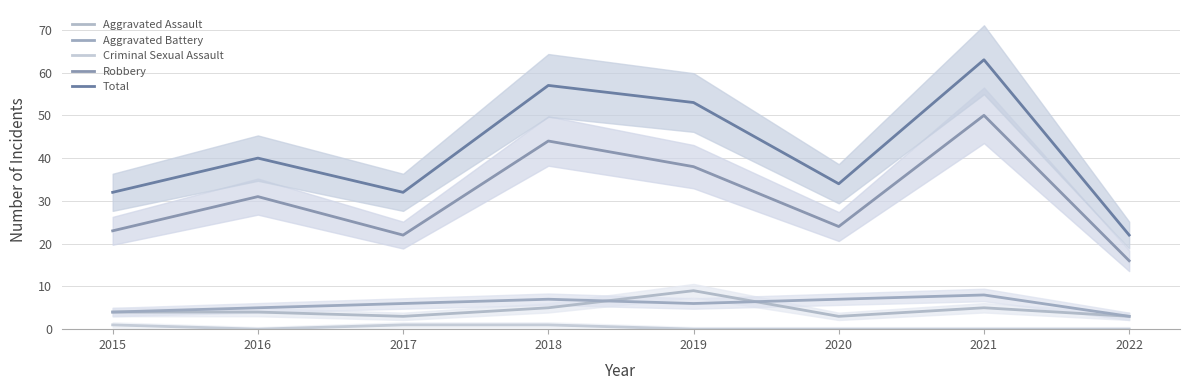

True or false: Robbery and Criminal Sexual Assault intersect in this chart.

False